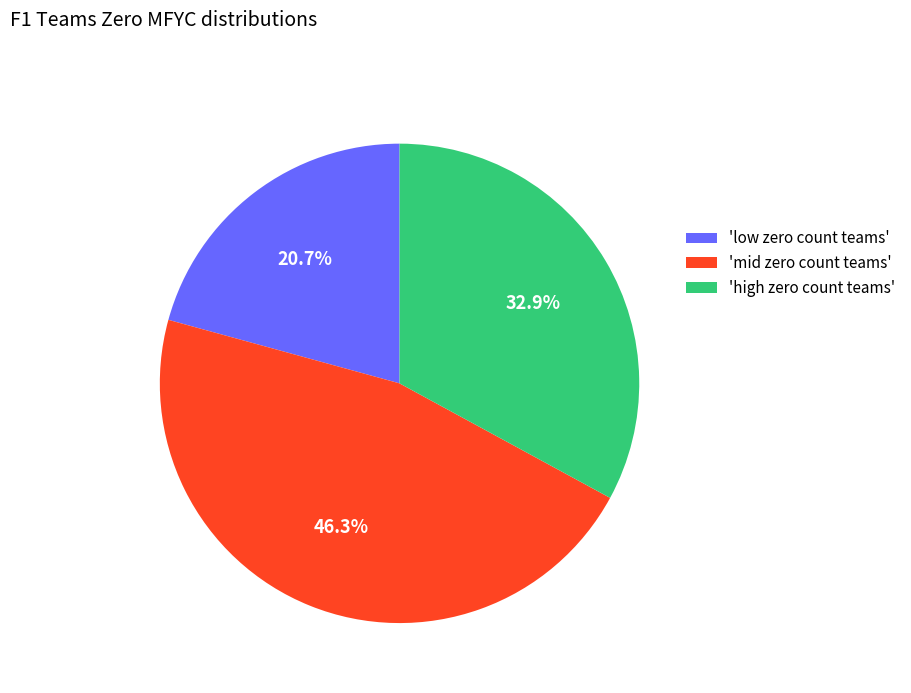

How many segments does this pie chart have?

3